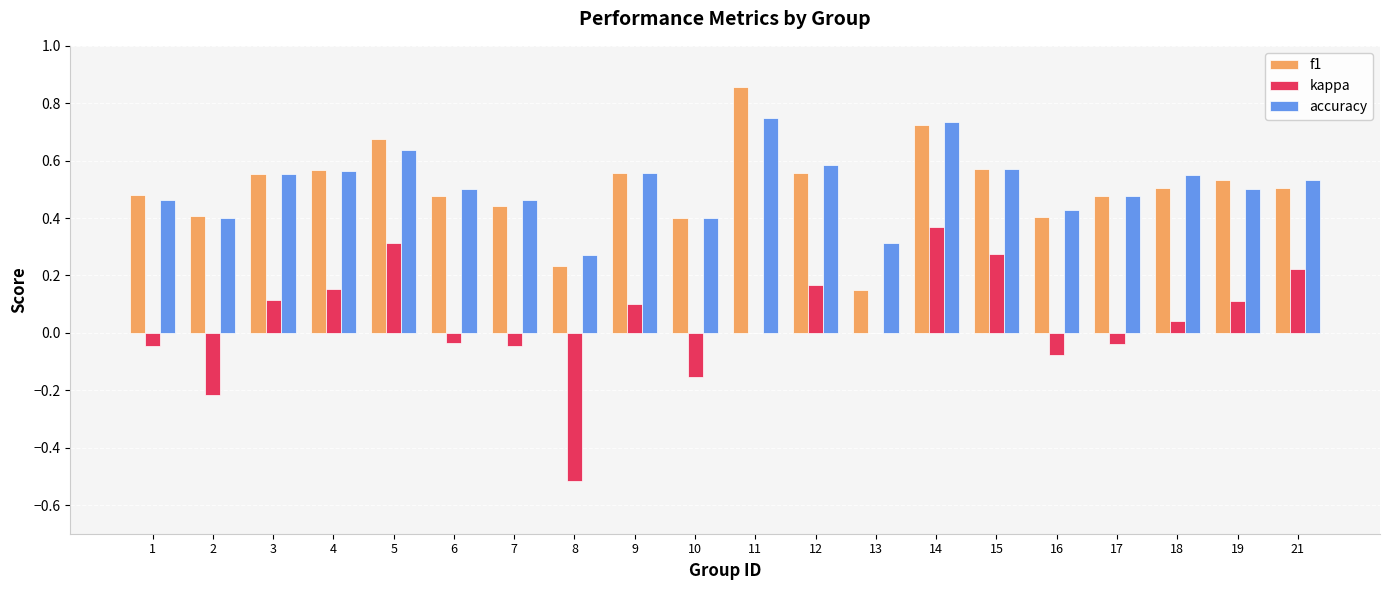

What is the sum of all f1 values?

10.1